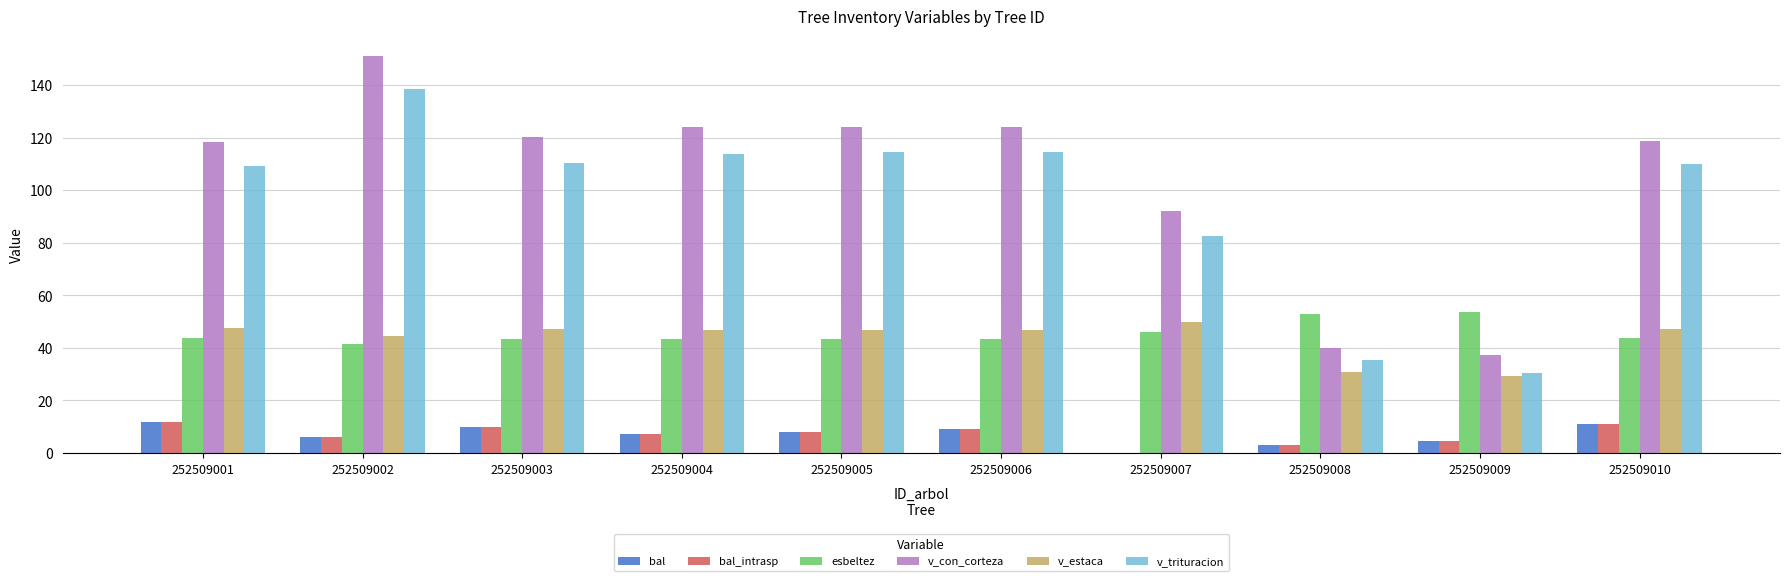

What is the sum of the v_trituracion values at 252509002 and 252509009?

168.9